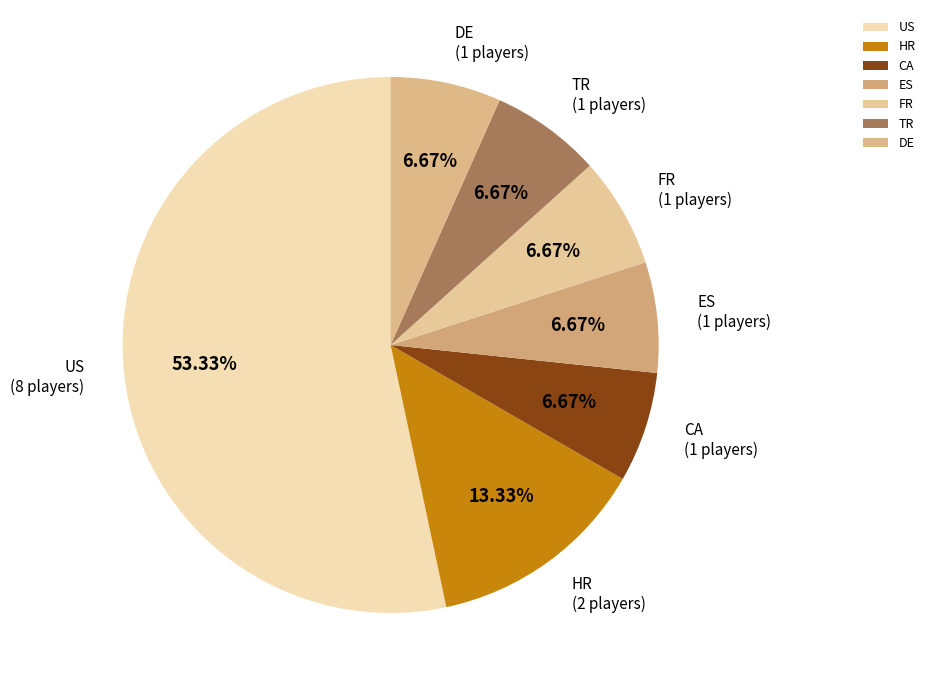

What percentage is NOT represented by CA?

93.3%